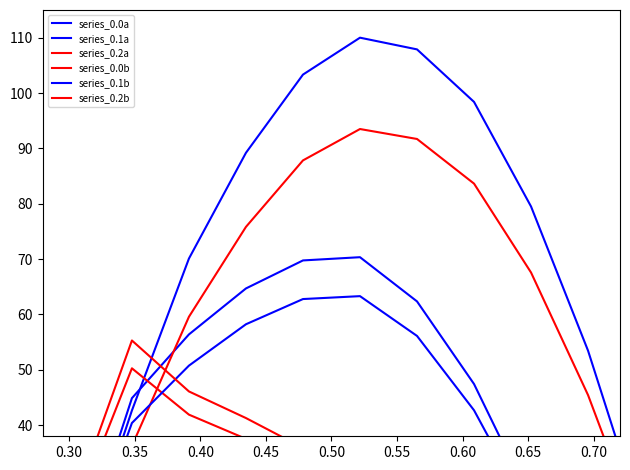

Which series has the largest total across all categories?

series_0.0a